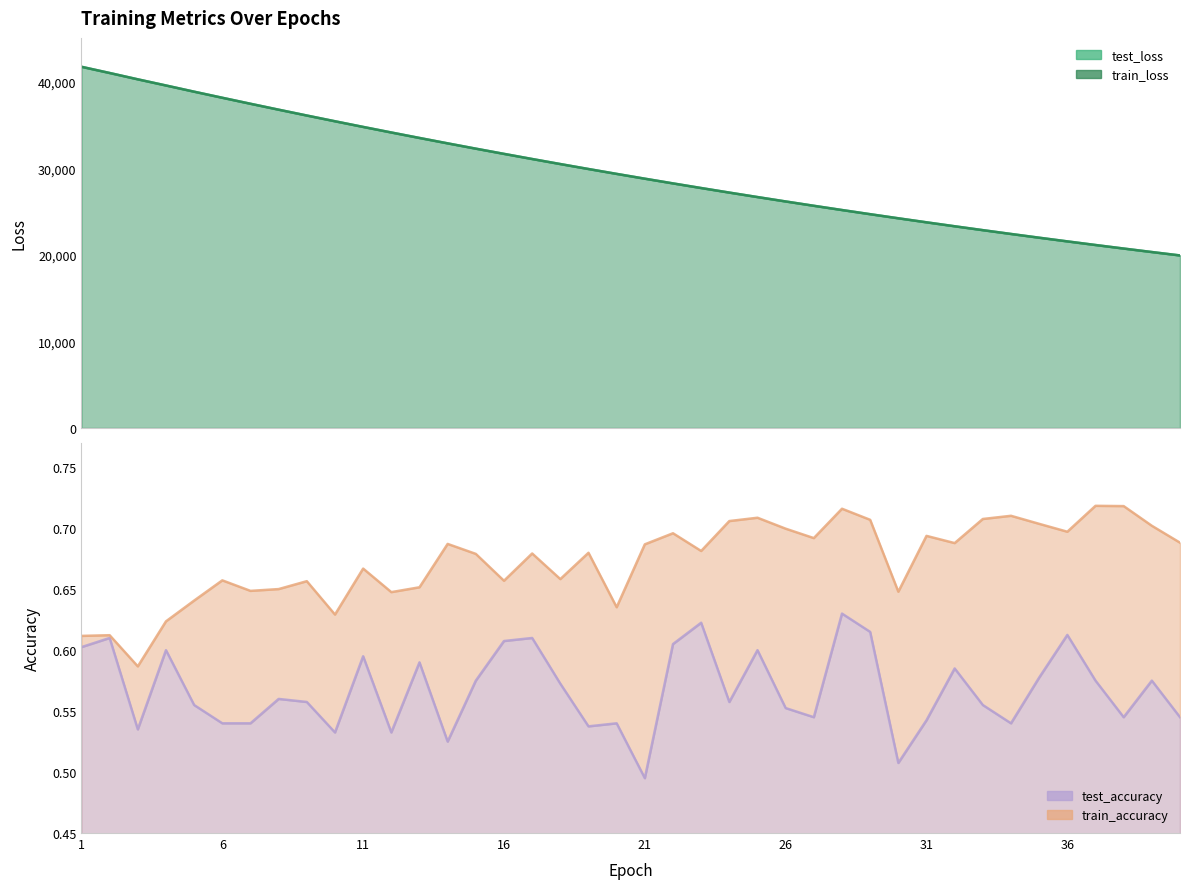

Reading left to right, list all the values displayed in this chart.

test_loss: 41769.8	41052.5	40320.4	39607.9	38891.2	38188.8	37493.9	36809.9	36134.8	35470.4	34816.4	34172.9	33539.9	32915.7	32302.2	31699.9	31105.9	30522.1	29948.5	29384.3	28829.9	28284.8	27749.4	27222.5	26704.7	26196.1	25696.5	25205.6	24723.8	24249.9	23784.4	23327.6	22878.4	22437.3	22004.2	21579.0	21161.0	20750.6	20347.6	19952.0
train_loss: 41770.3	41052.3	40318.3	39606.9	38889.5	38186.8	37492.2	36808.2	36133.4	35469.2	34815.1	34171.5	33538.7	32914.3	32300.9	31698.5	31104.4	30520.9	29947.3	29383.1	28828.7	28283.7	27748.4	27221.2	26703.8	26195.2	25695.6	25204.7	24722.7	24249.0	23783.4	23326.6	22877.4	22436.3	22003.2	21578.1	21160.1	20749.8	20347.0	19951.2
test_accuracy: 0.6	0.6	0.5	0.6	0.6	0.5	0.5	0.6	0.6	0.5	0.6	0.5	0.6	0.5	0.6	0.6	0.6	0.6	0.5	0.5	0.5	0.6	0.6	0.6	0.6	0.6	0.5	0.6	0.6	0.5	0.5	0.6	0.6	0.5	0.6	0.6	0.6	0.5	0.6	0.5
train_accuracy: 0.6	0.6	0.6	0.6	0.6	0.7	0.6	0.7	0.7	0.6	0.7	0.6	0.7	0.7	0.7	0.7	0.7	0.7	0.7	0.6	0.7	0.7	0.7	0.7	0.7	0.7	0.7	0.7	0.7	0.6	0.7	0.7	0.7	0.7	0.7	0.7	0.7	0.7	0.7	0.7